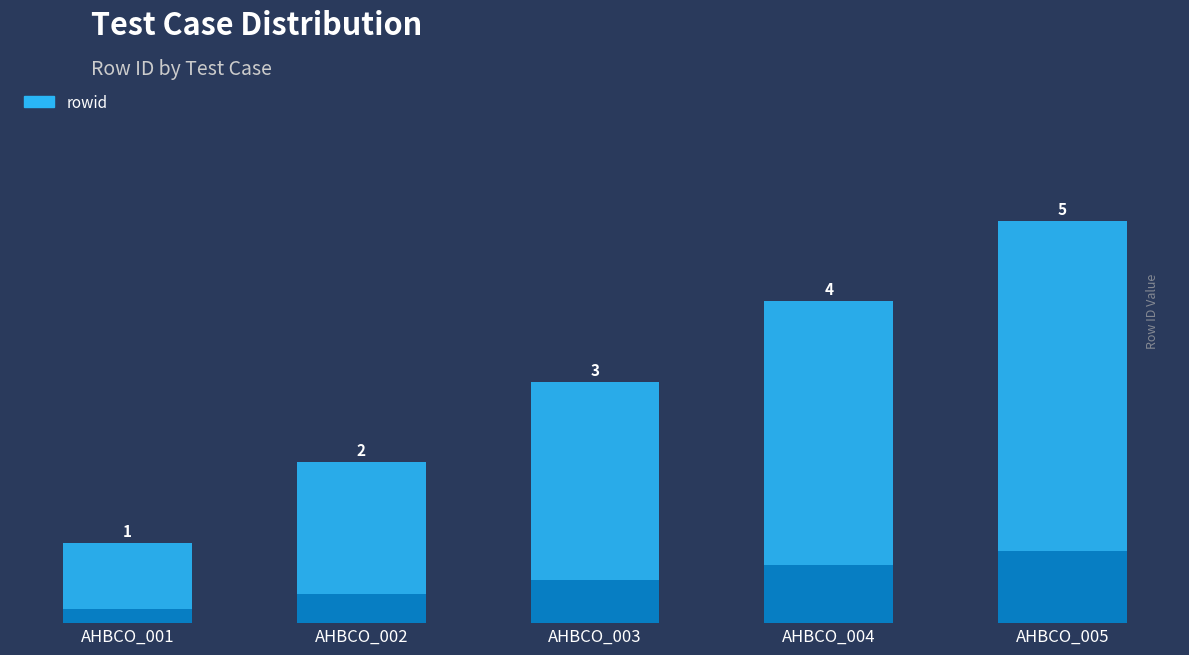

At which label is the value closest to 3?

AHBCO_003